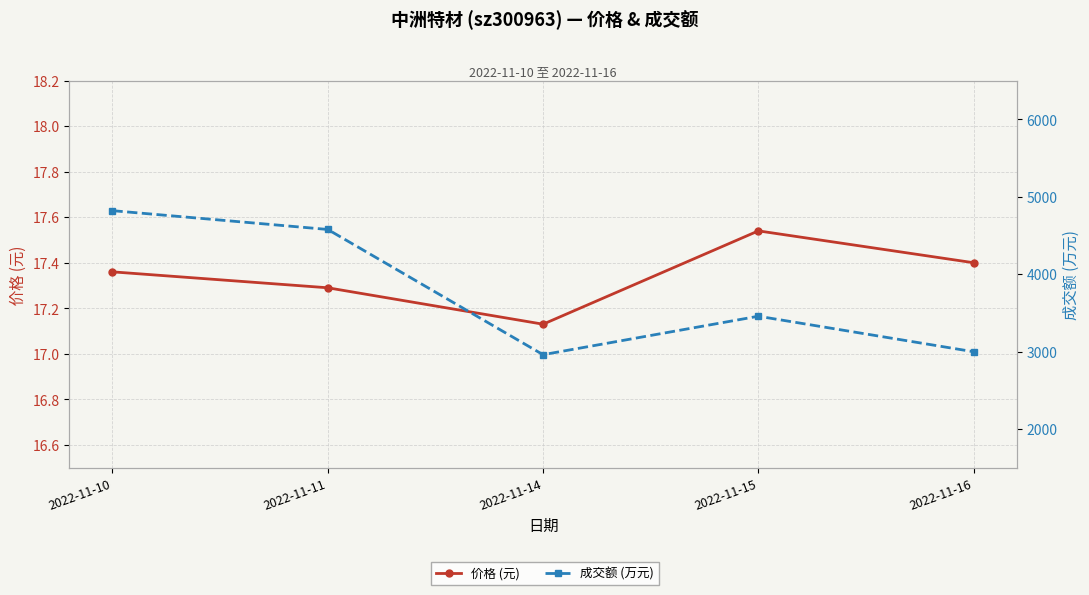

Does the chart display data point markers on the line(s)?

Yes